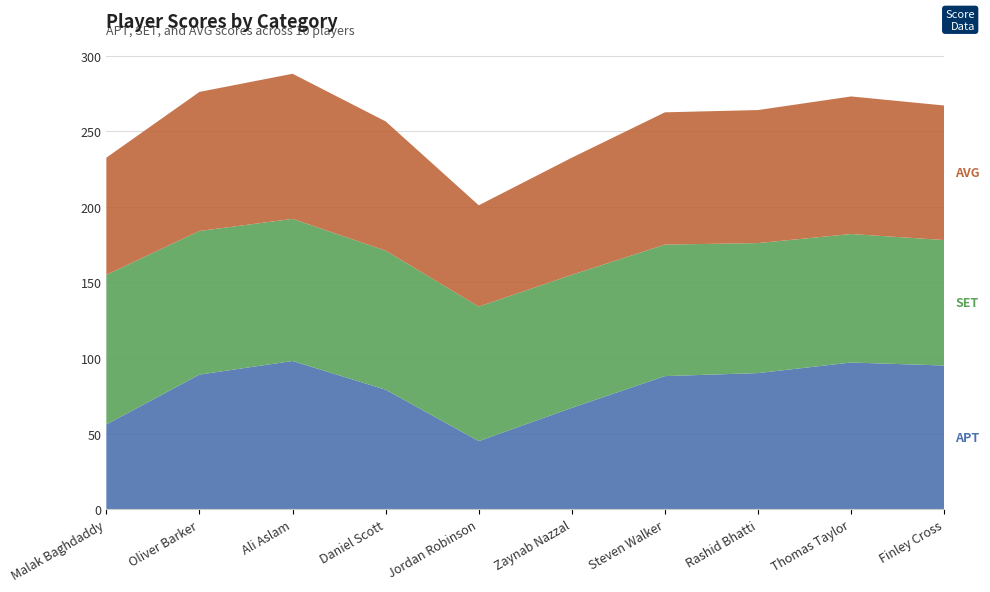

Reading left to right, list all the values displayed in this chart.

APT: Malak Baghdaddy=56.0	Oliver Barker=89.0	Ali Aslam=98.0	Daniel Scott=79.0	Jordan Robinson=45.0	Zaynab Nazzal=67.0	Steven Walker=88.0	Rashid Bhatti=90.0	Thomas Taylor=97.0	Finley Cross=95.0
SET: Malak Baghdaddy=99.0	Oliver Barker=95.0	Ali Aslam=94.0	Daniel Scott=92.0	Jordan Robinson=89.0	Zaynab Nazzal=88.0	Steven Walker=87.0	Rashid Bhatti=86.0	Thomas Taylor=85.0	Finley Cross=83.0
AVG: Malak Baghdaddy=77.5	Oliver Barker=92.0	Ali Aslam=96.0	Daniel Scott=85.5	Jordan Robinson=67.0	Zaynab Nazzal=77.5	Steven Walker=87.5	Rashid Bhatti=88.0	Thomas Taylor=91.0	Finley Cross=89.0